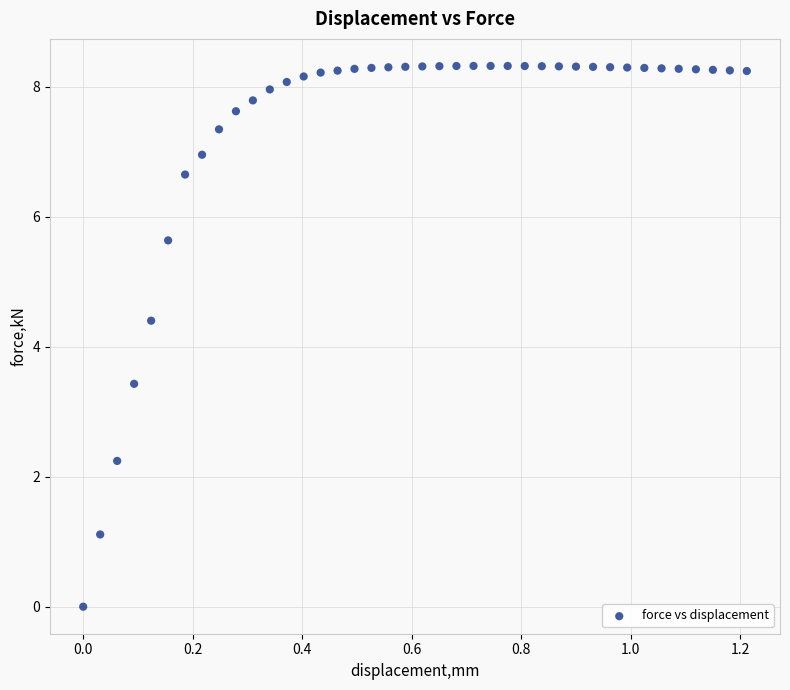

What Y value in the scatter plot is closest to 4?

4.4